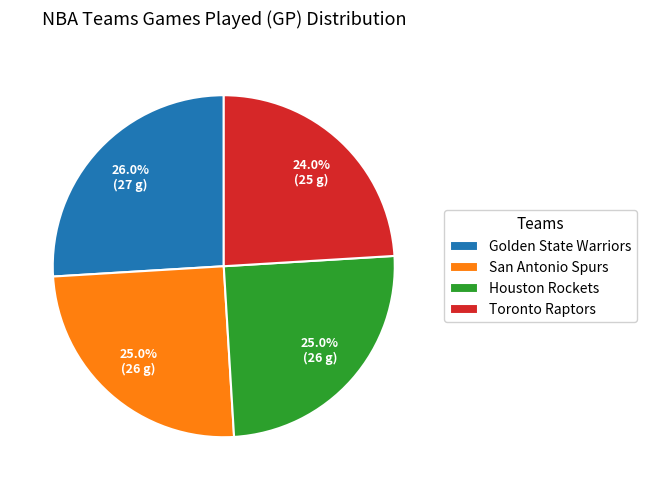

Which slice is the smallest?

Toronto Raptors